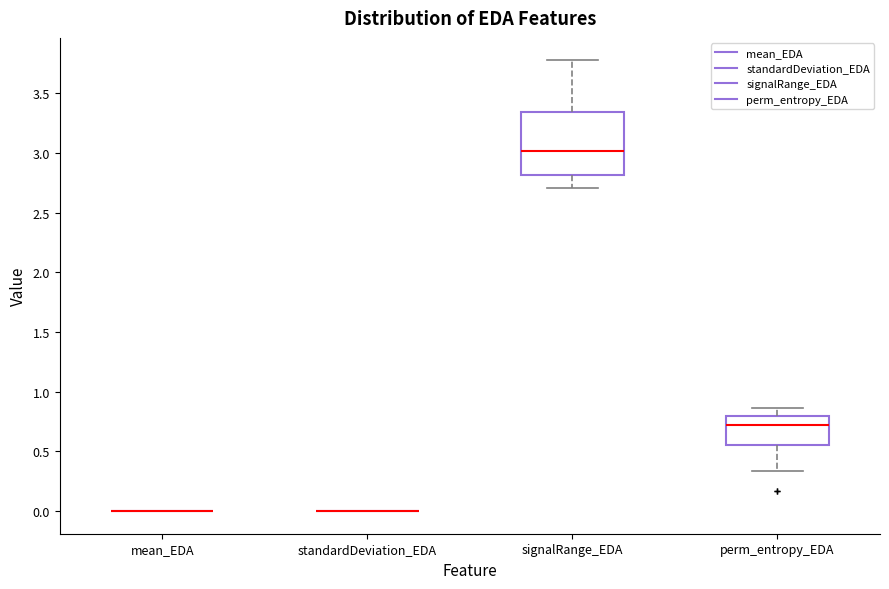

Reading left to right, read every box against the y-axis: the position of its median line, the range the box covers, and the ends of its whiskers. The values are not printed on the chart, so give them approximately, as read against the axis.

mean_EDA: box collapsed to a line at 0.00, whiskers 0.00 to 0.00
standardDeviation_EDA: box collapsed to a line at 0.00, whiskers 0.00 to 0.00
signalRange_EDA: median 3.00, box 2.80 to 3.35, whiskers 2.70 to 3.75
perm_entropy_EDA: median 0.70, box 0.55 to 0.80, whiskers 0.35 to 0.85